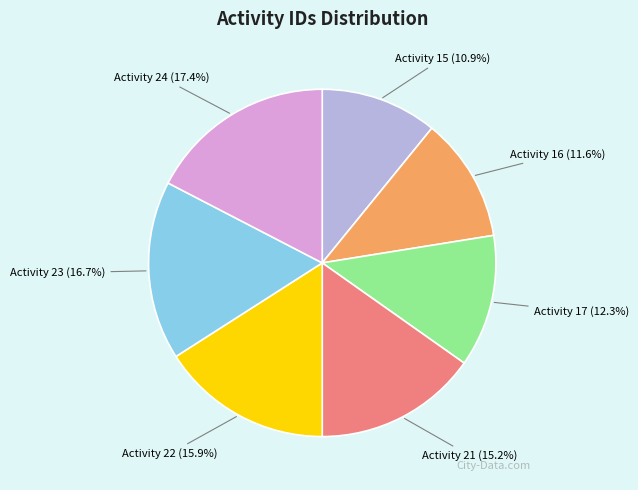

Is there any slice that represents more than half of the pie?

No